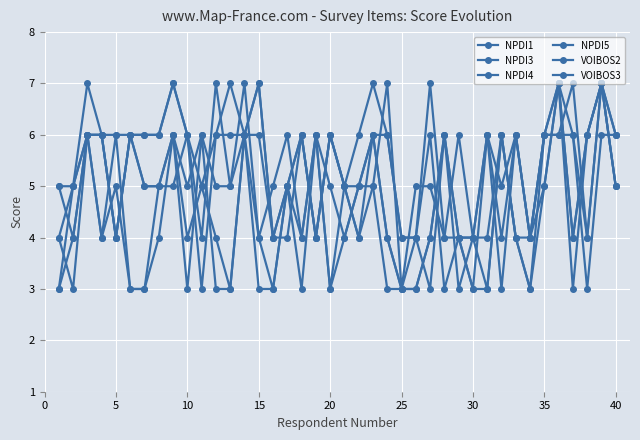

How many lines are shown in the chart?

6